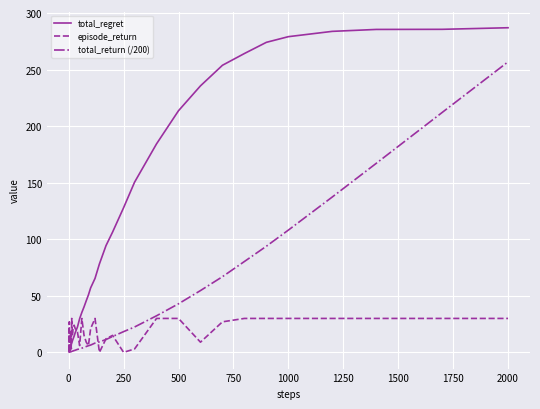

What is the maximum value for total_regret?

287.1